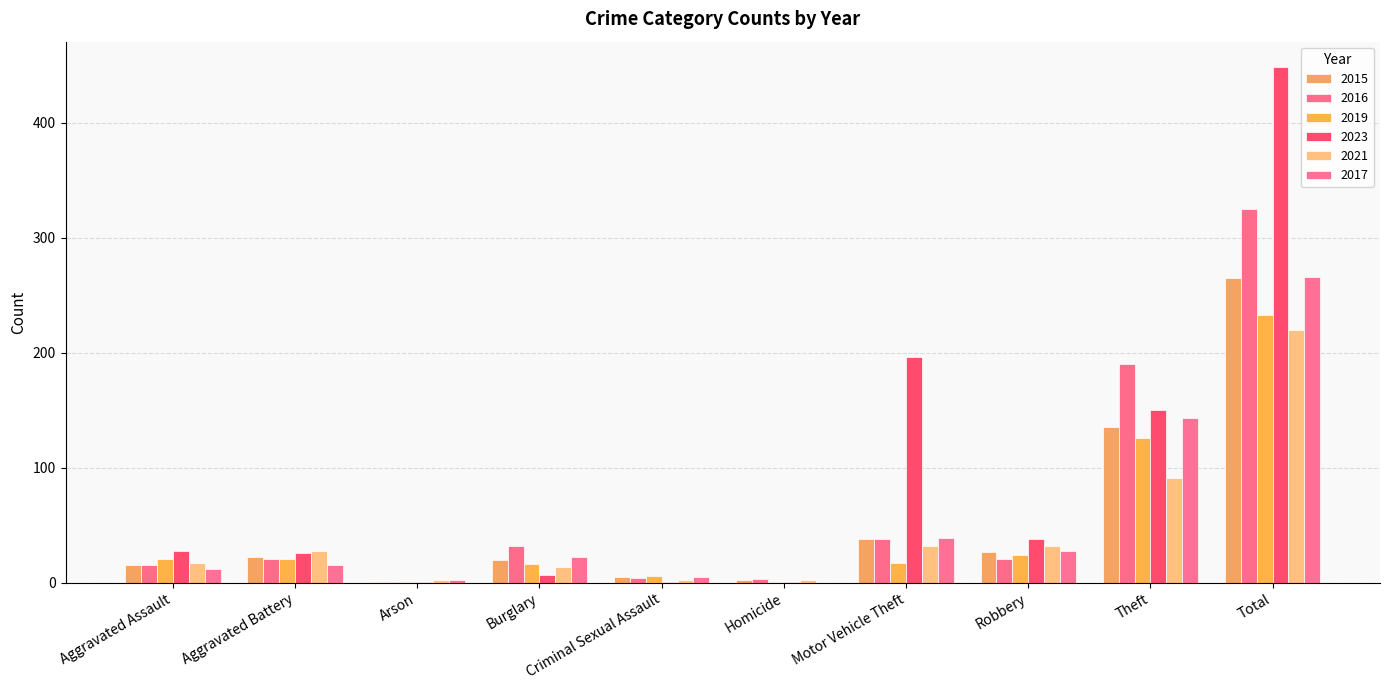

How many groups of bars are there?

10